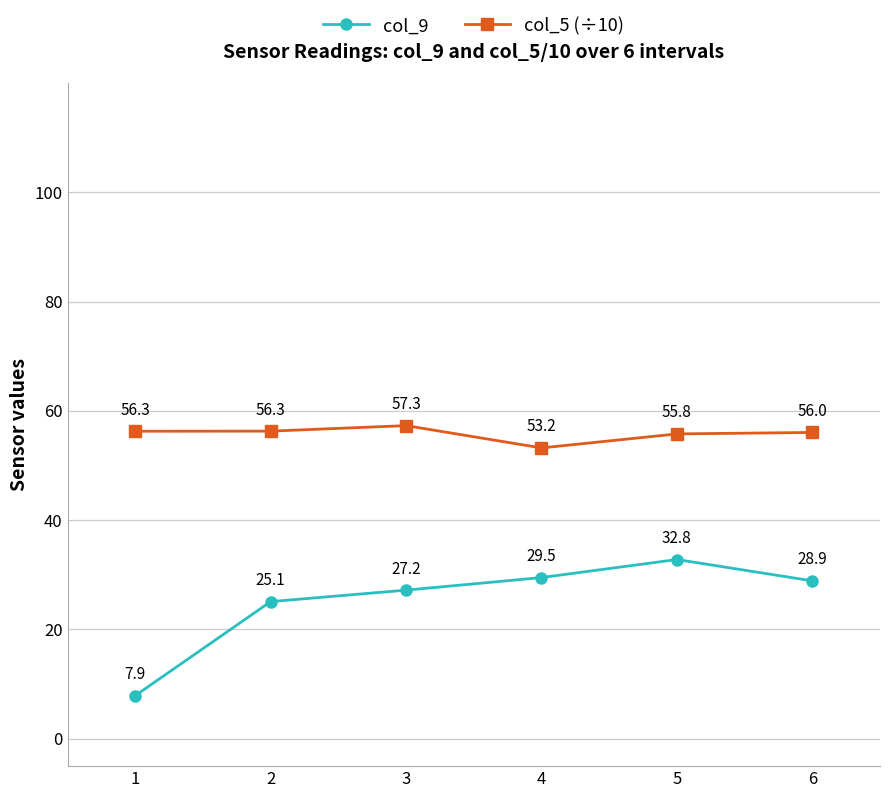

At which category is the sum across all series the highest?

5